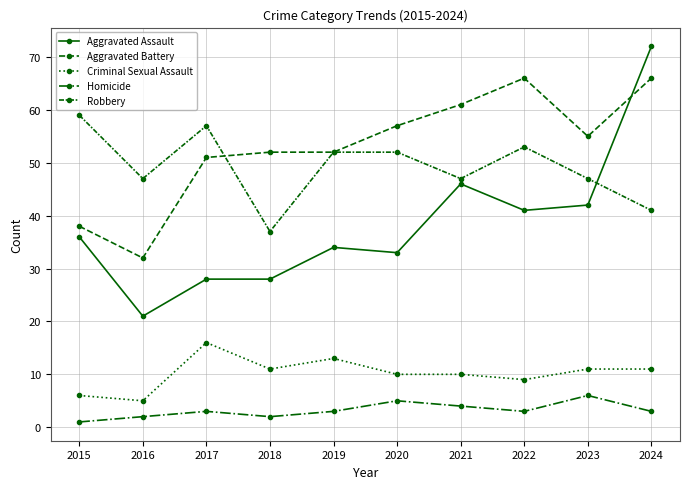

At how many categories does at least one series exceed 32?

10